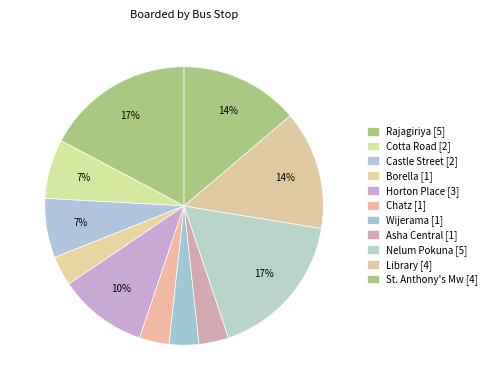

How many slices are in this pie chart?

11